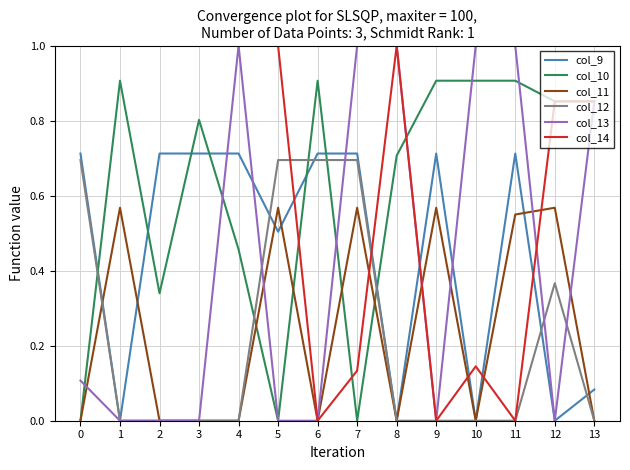

What is the difference between the maximum and minimum values in the col_14 series?

1.0